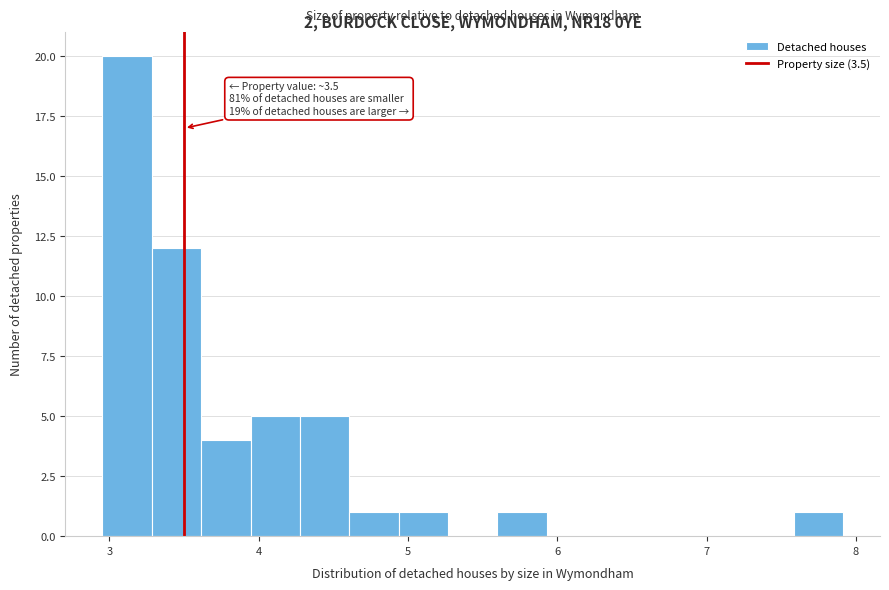

Around what value on the x-axis is the tallest bar? Give the approximate position of its centre, as read against the axis.

3.1